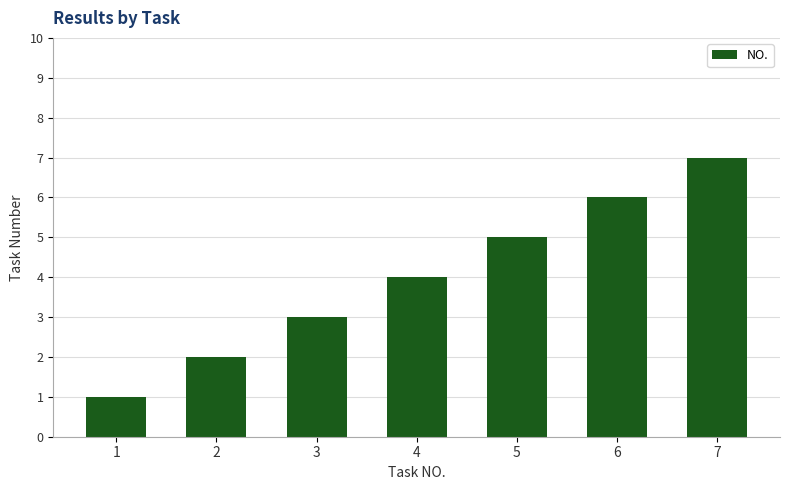

Reading right to left, list all the values displayed in this chart.

7	6	5	4	3	2	1